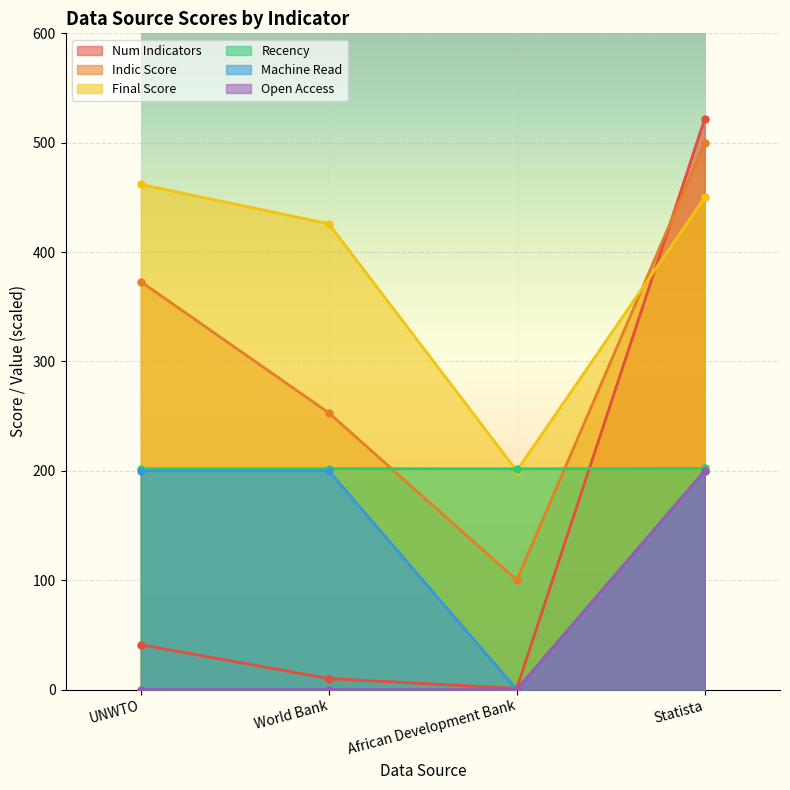

What is the difference between the recency values at UNWTO and Statista?

0.2